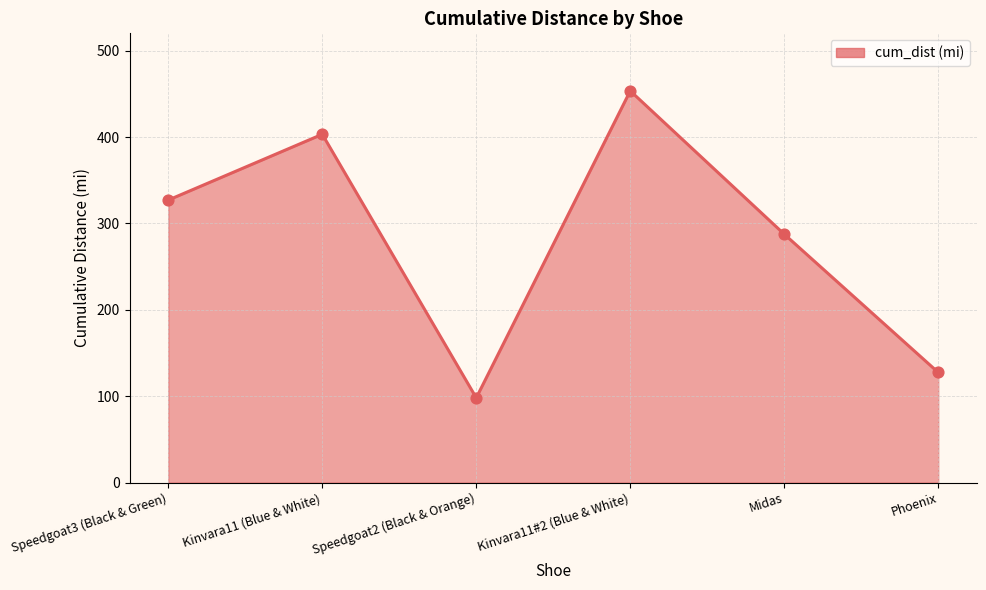

Which has a higher value, Phoenix or Midas?

Midas